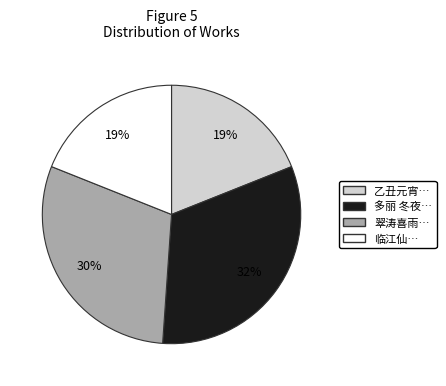

Does any single category account for the majority?

No